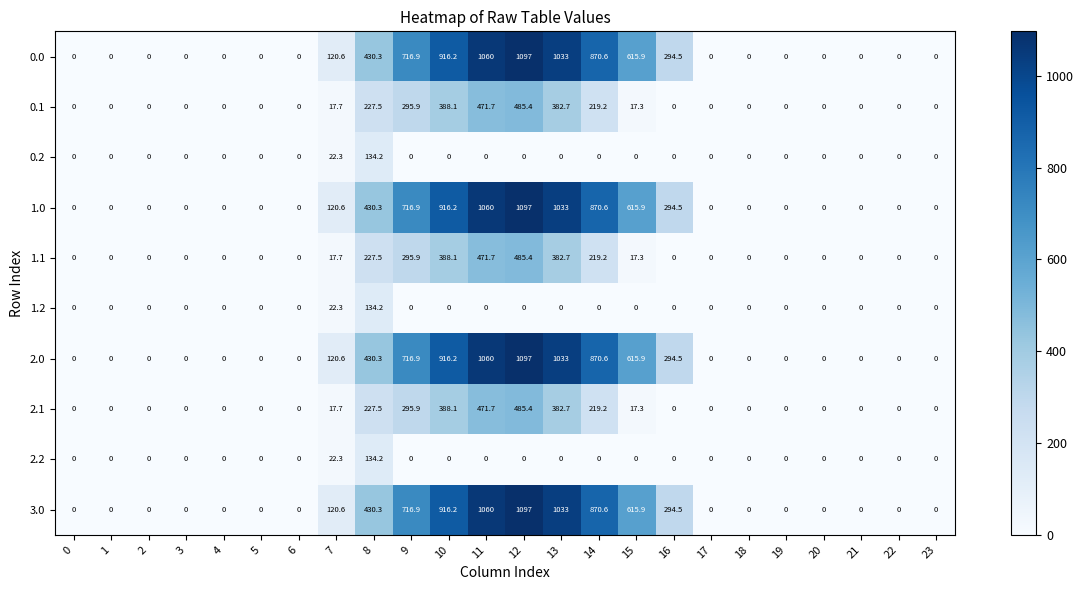

At how many categories does at least one series exceed 152?

9